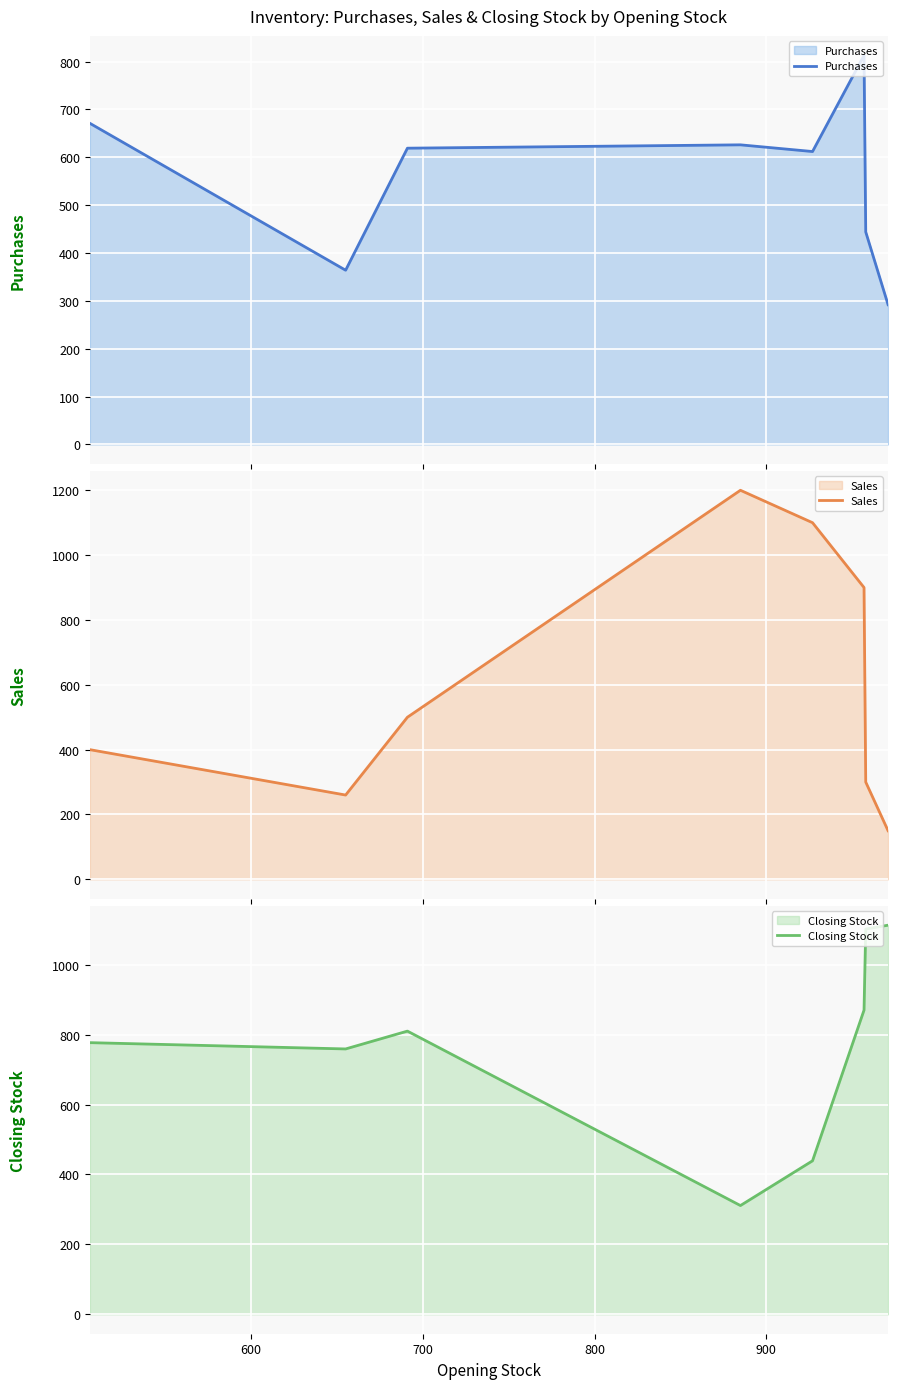

What is the highest value of the Purchases series?

813